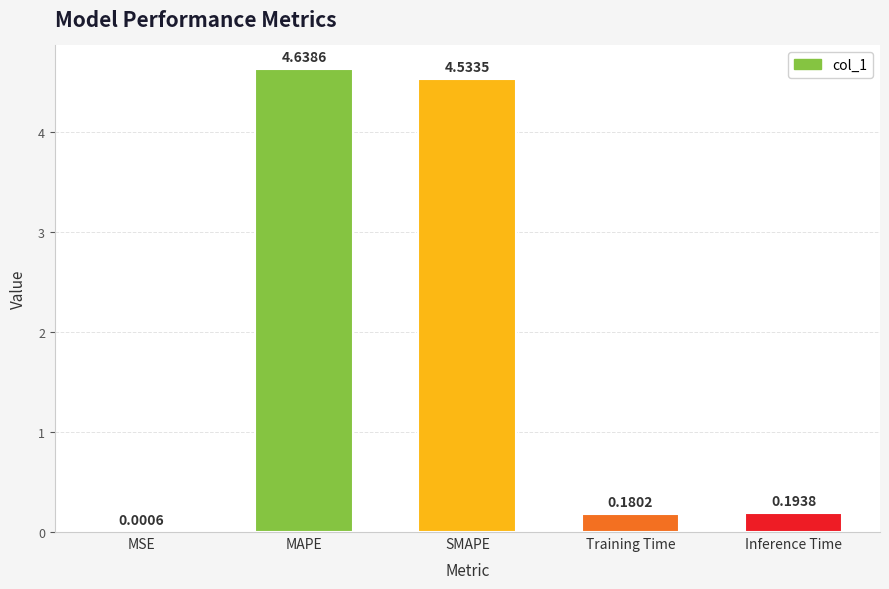

What is the sum of the values at Training Time and MAPE?

4.8